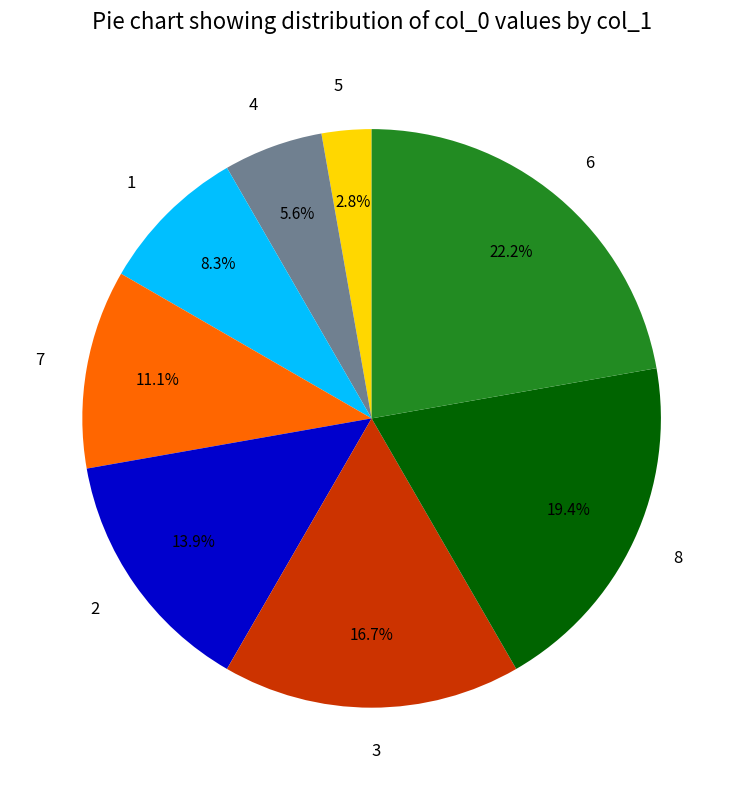

What is the ratio of the value at 8 to the value at 6?

0.9